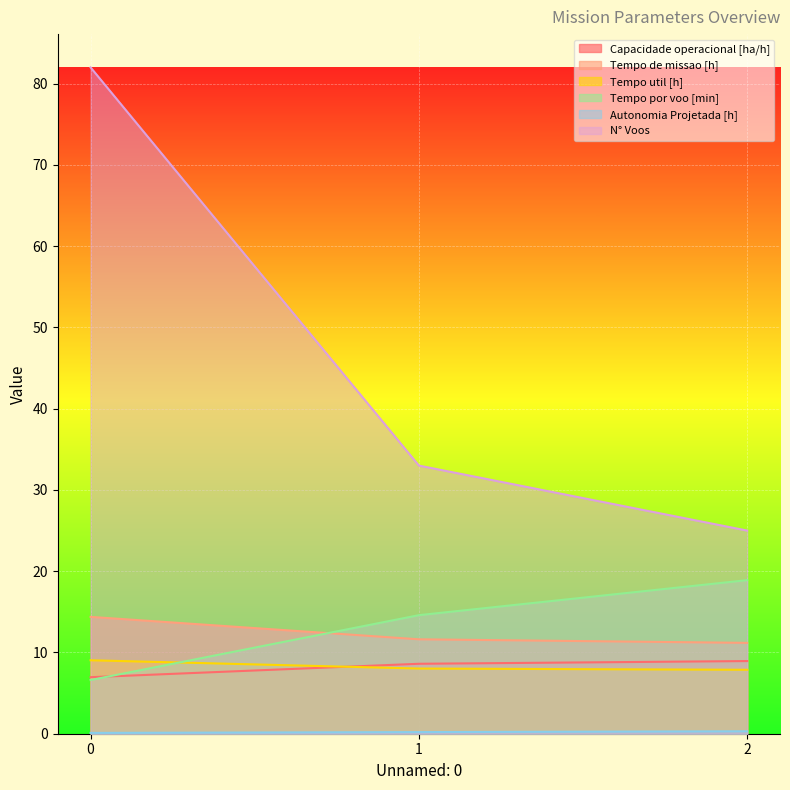

How many lines are shown in the chart?

6